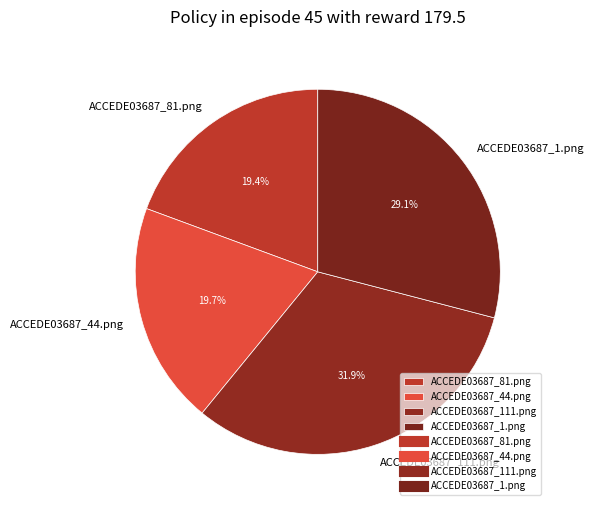

Do ACCEDE03687_111.png and ACCEDE03687_81.png together represent more than half of the pie?

Yes